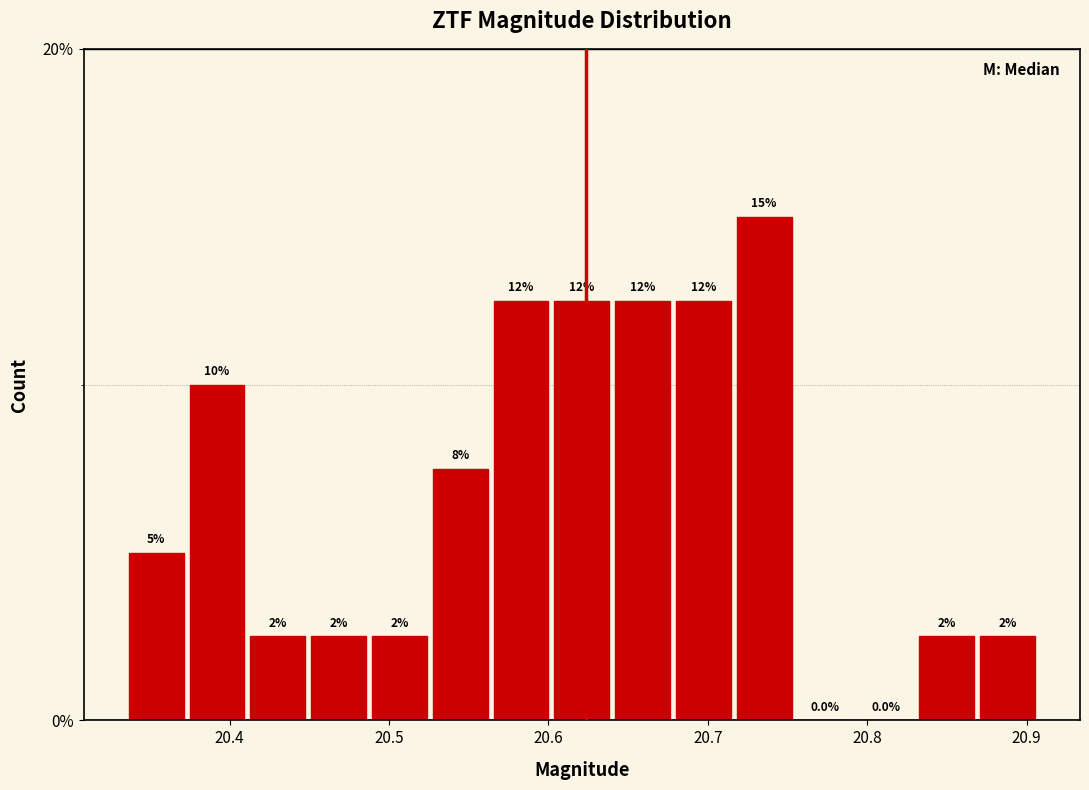

Read against the x-axis, roughly where is the centre of the tallest bar?

20.74